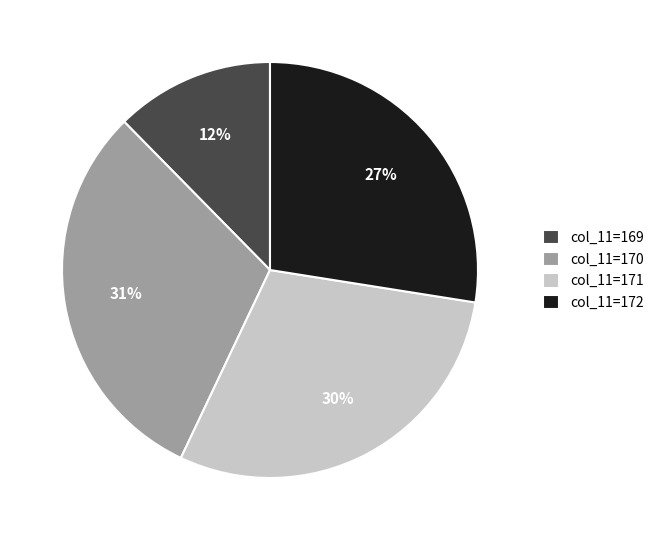

To the nearest percent, what percentage of the pie is col_11=172?

27%